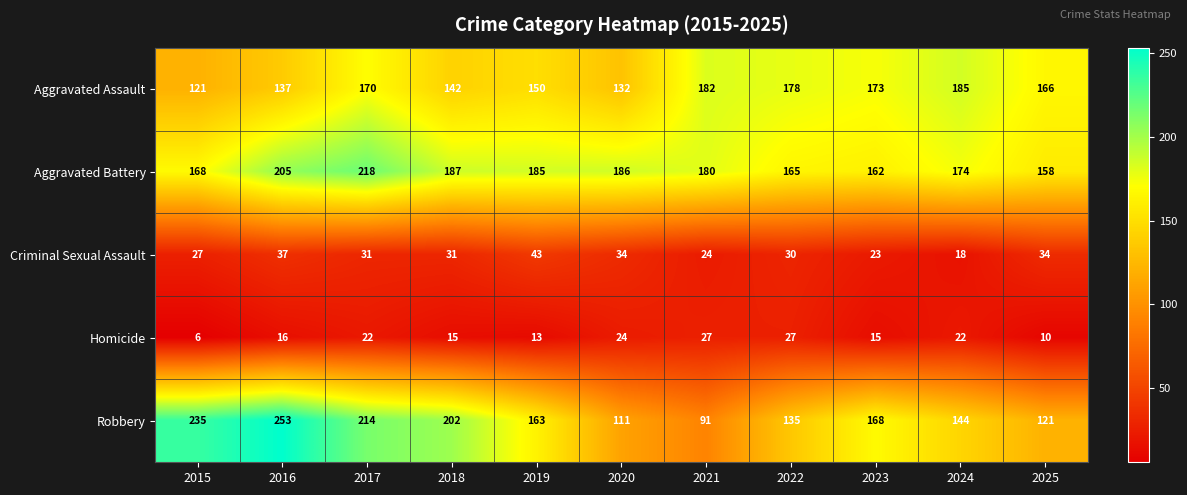

Count the number of data series in this chart.

5